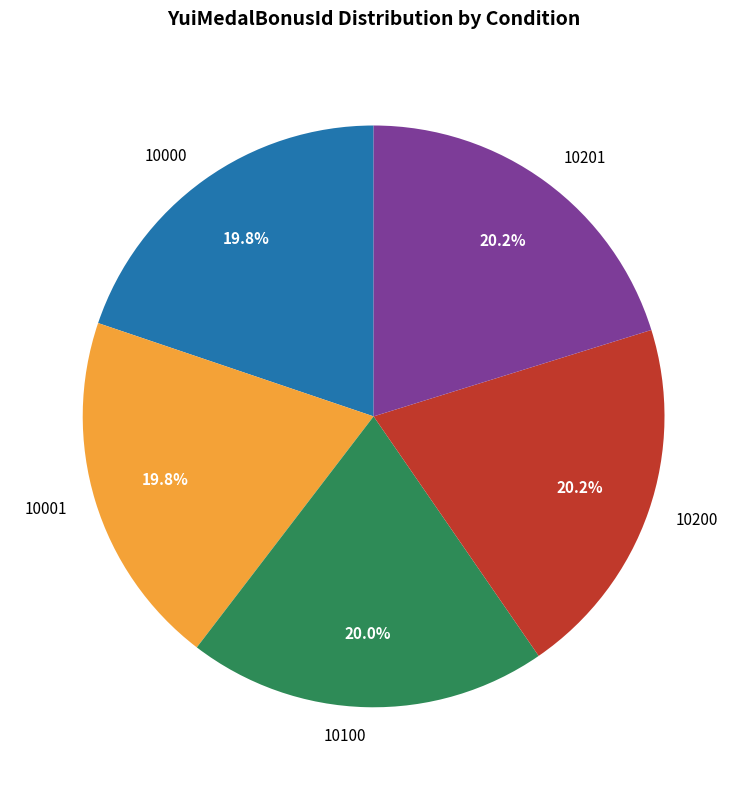

Approximately how many times larger is the value at 10001 compared to 10200?

1.0